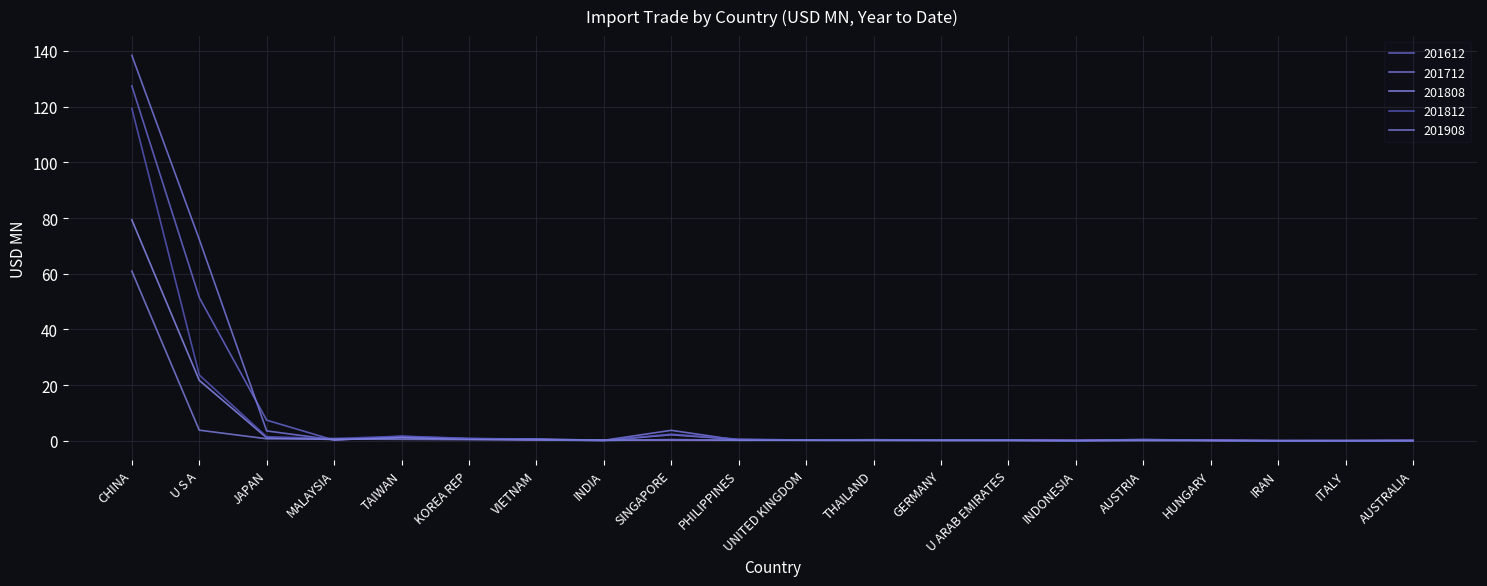

Between U S A and HUNGARY, which series saw the biggest shift?

201712